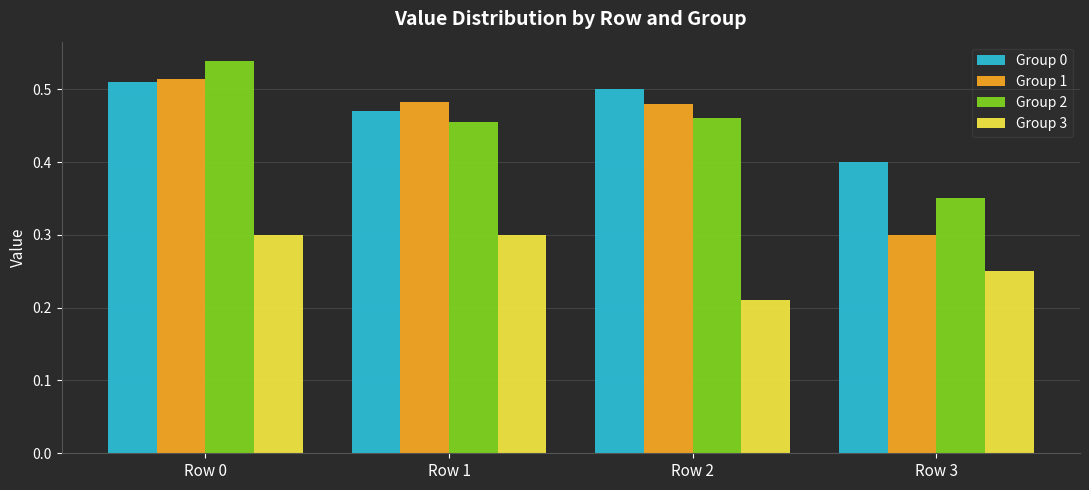

The Group 1 series shows 0.5 at Row 1. True or false?

True